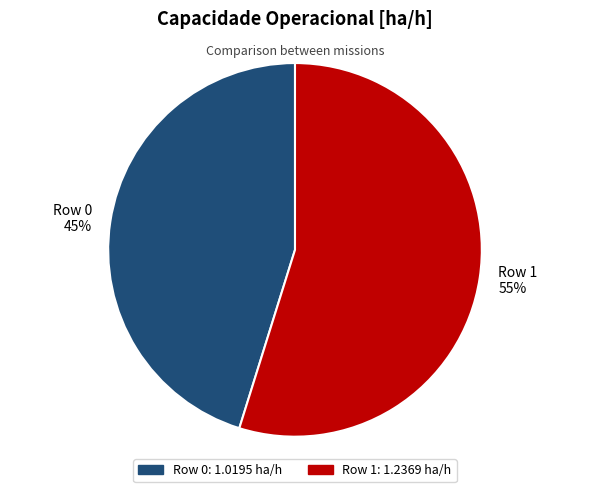

What is the smallest slice in the pie chart?

Row 0